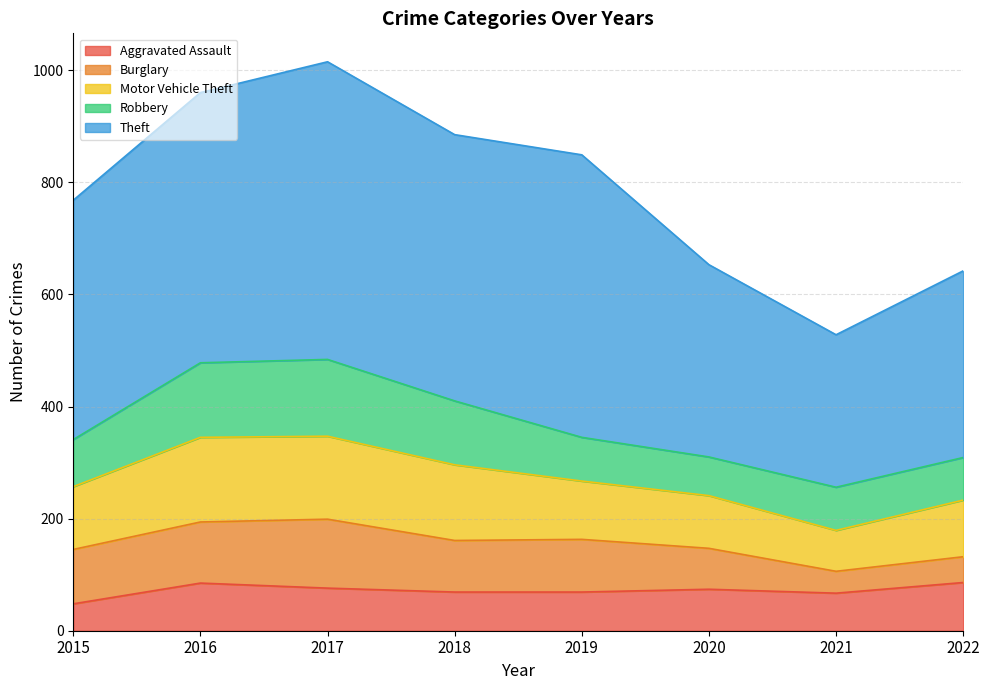

At 2022, list the series in order from largest to smallest.

Theft, Motor Vehicle Theft, Aggravated Assault, Robbery, Burglary